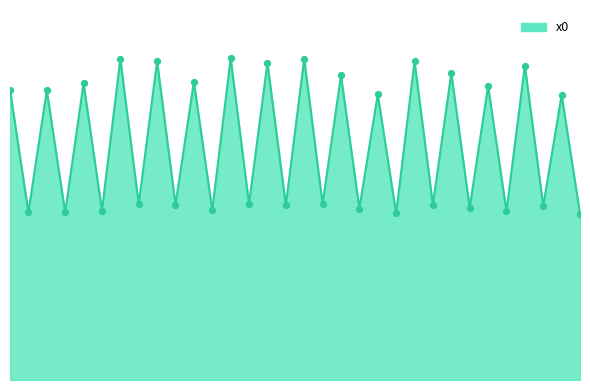

Does the chart have visible grid lines?

No